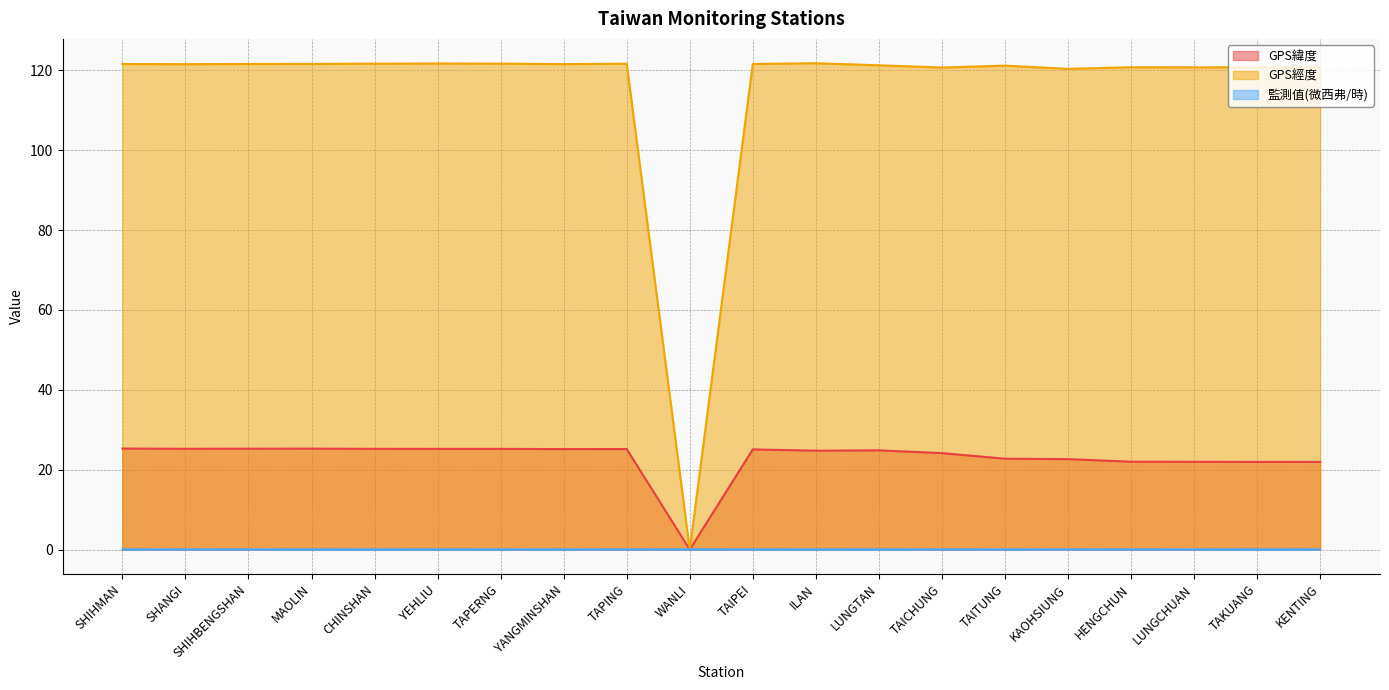

What is the difference between the GPS緯度 values at CHINSHAN and TAITUNG?

2.5